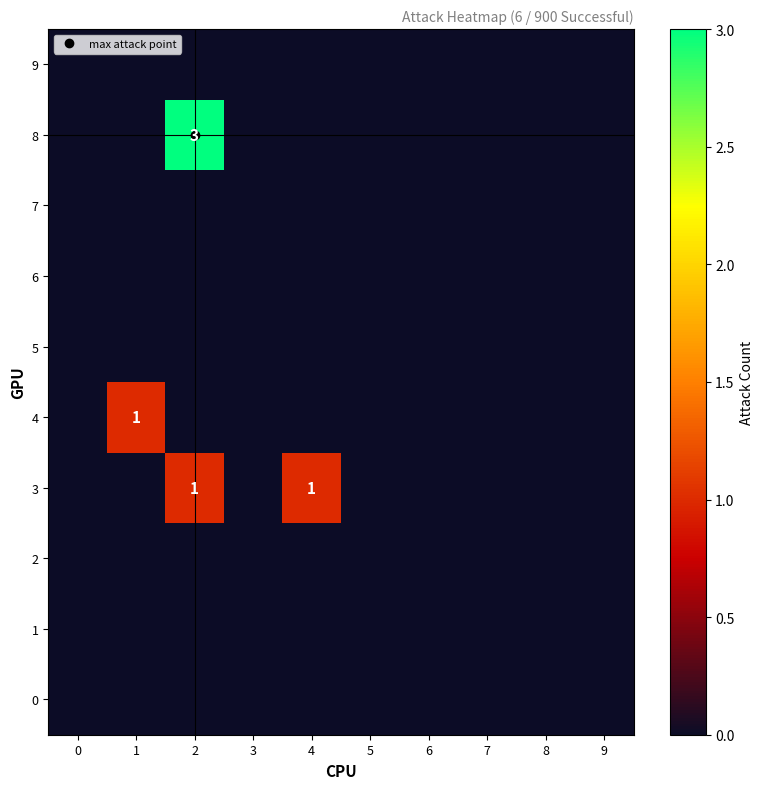

Rank the series at 2 from lowest to highest value.

0, 1, 2, 4, 5, 6, 7, 9, 3, 8